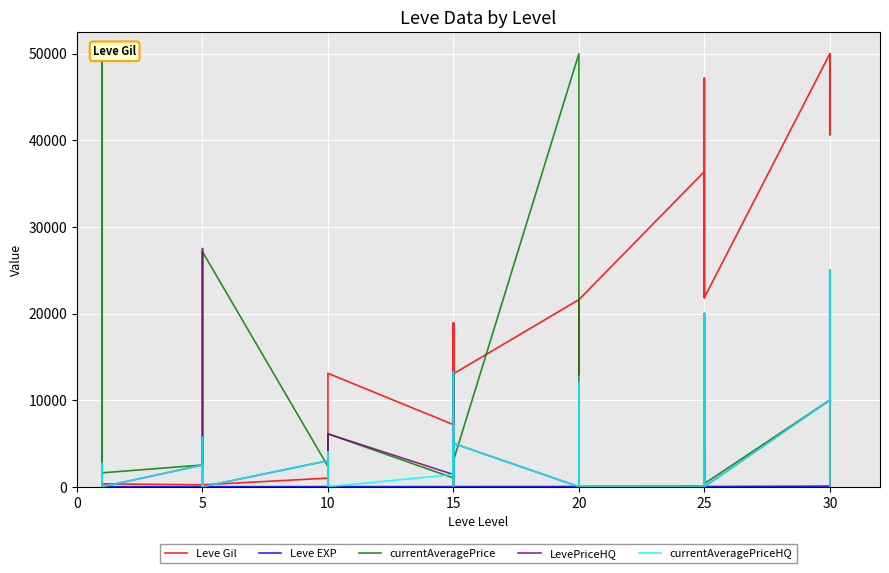

How many lines are shown in the chart?

5